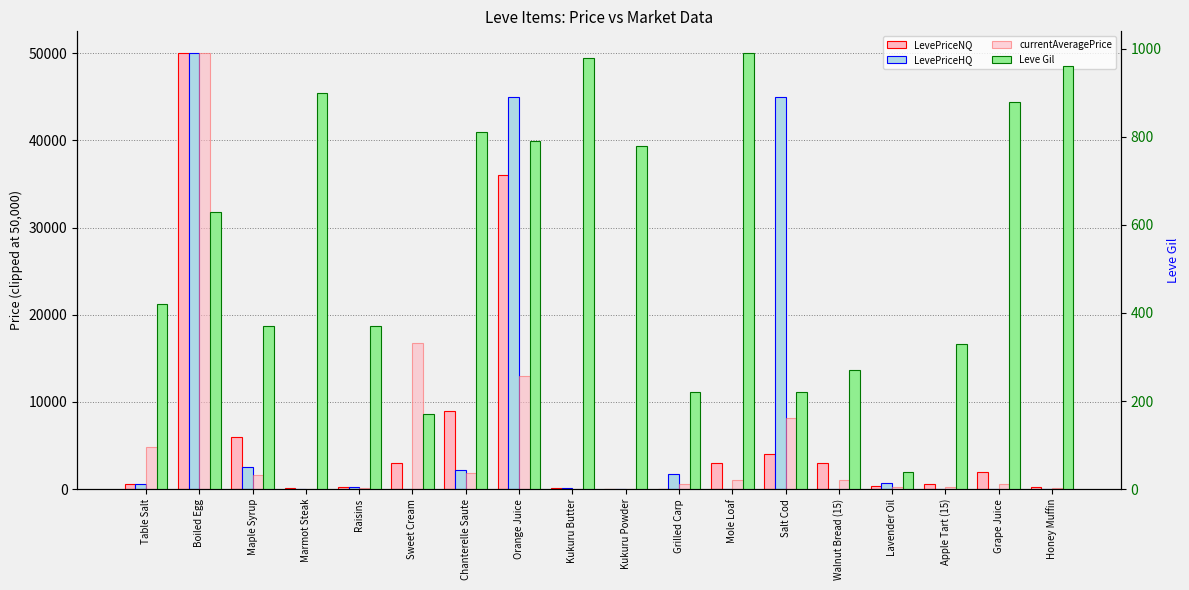

What is the spread (max minus min) of values at Lavender Oil?

654.0